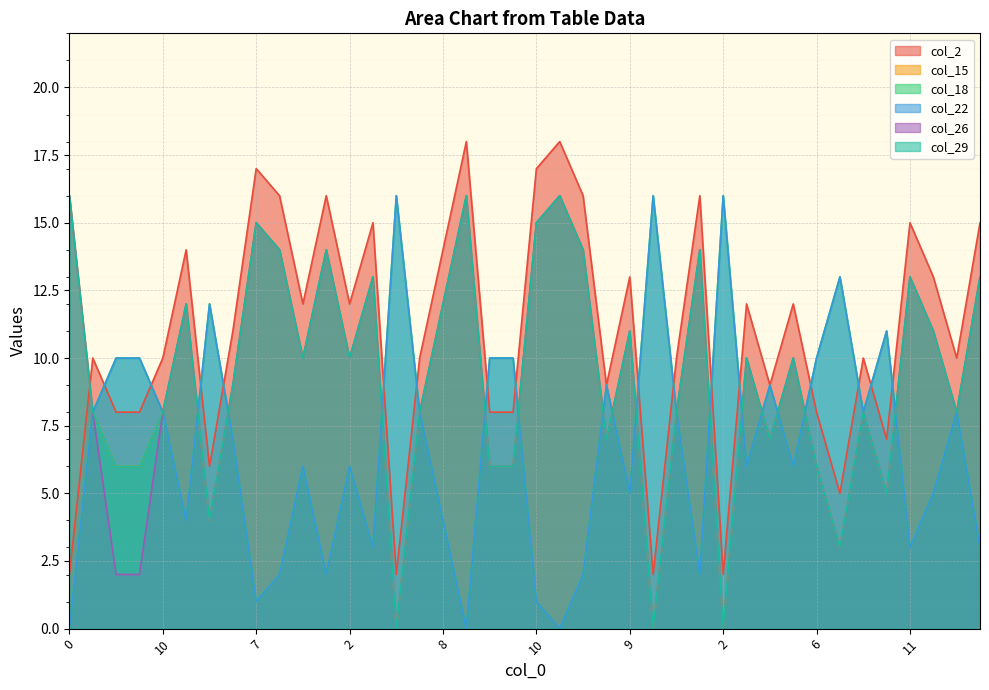

Which series ends up on top after the final intersection of col_22 and col_15?

col_15